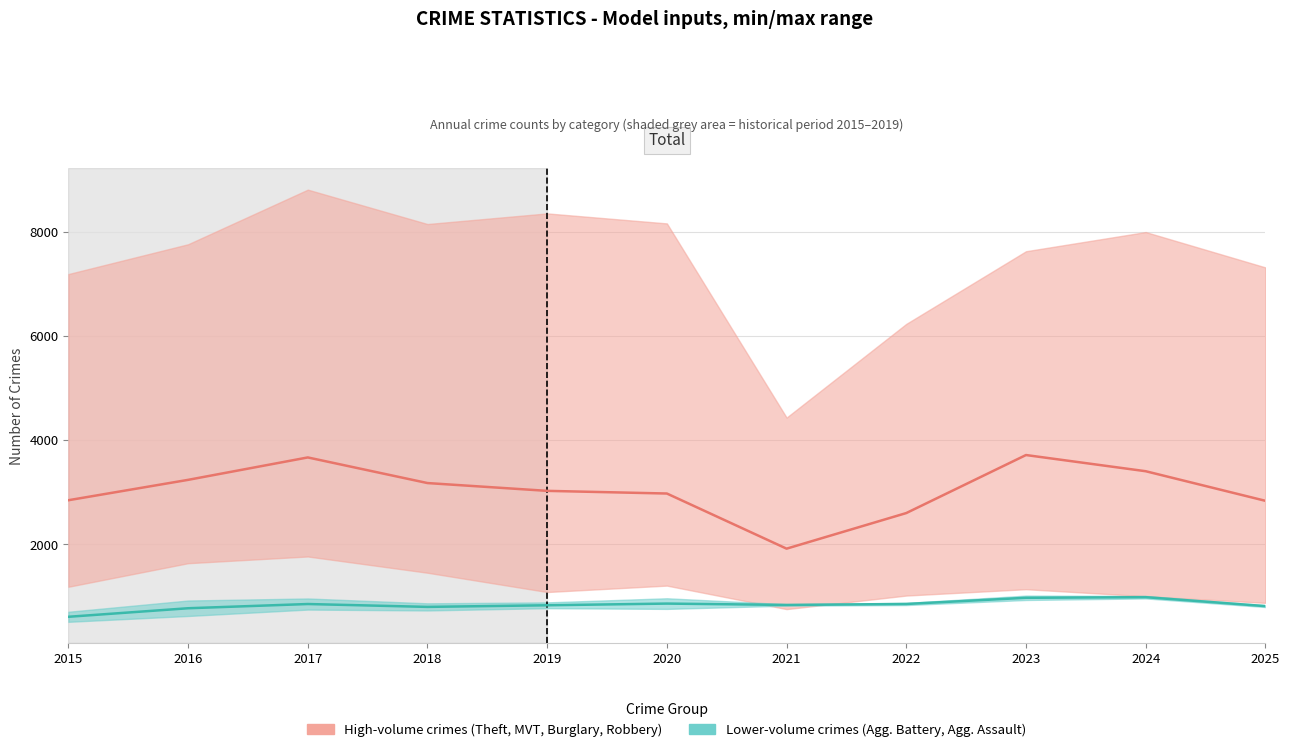

At which label does Lower-volume crimes (mean) first exceed 838?

2017